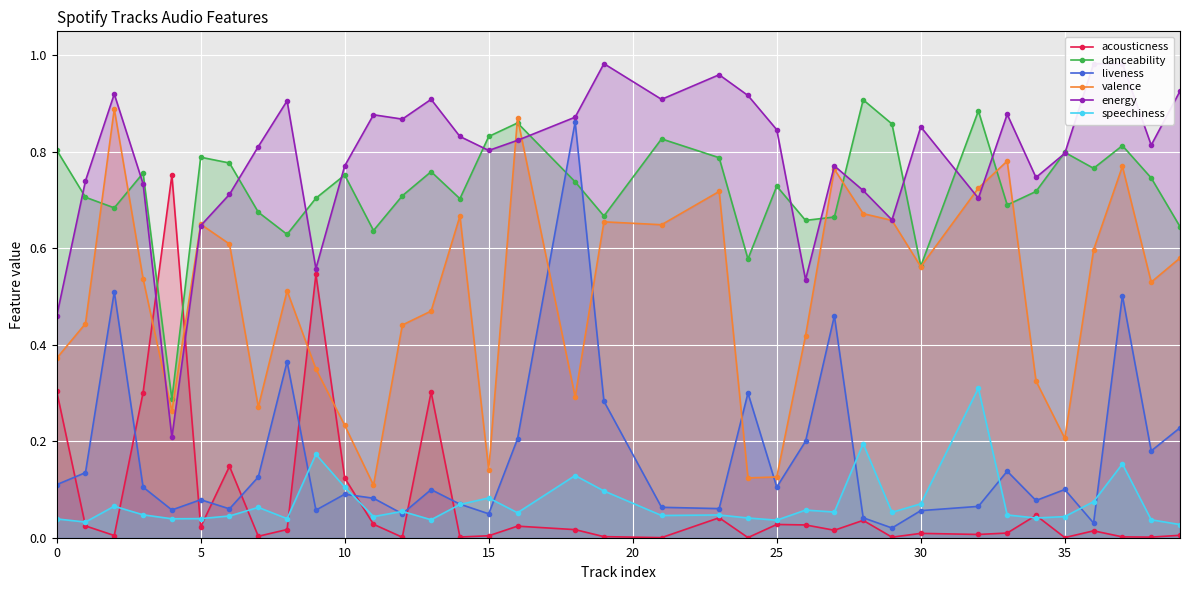

After their last crossing, which series has the higher values: liveness or danceability?

danceability